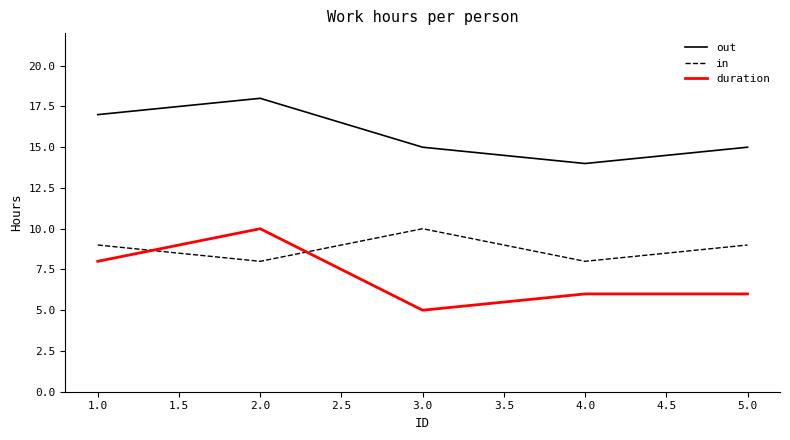

True or false: duration has a value of 7 at 3.0.

False